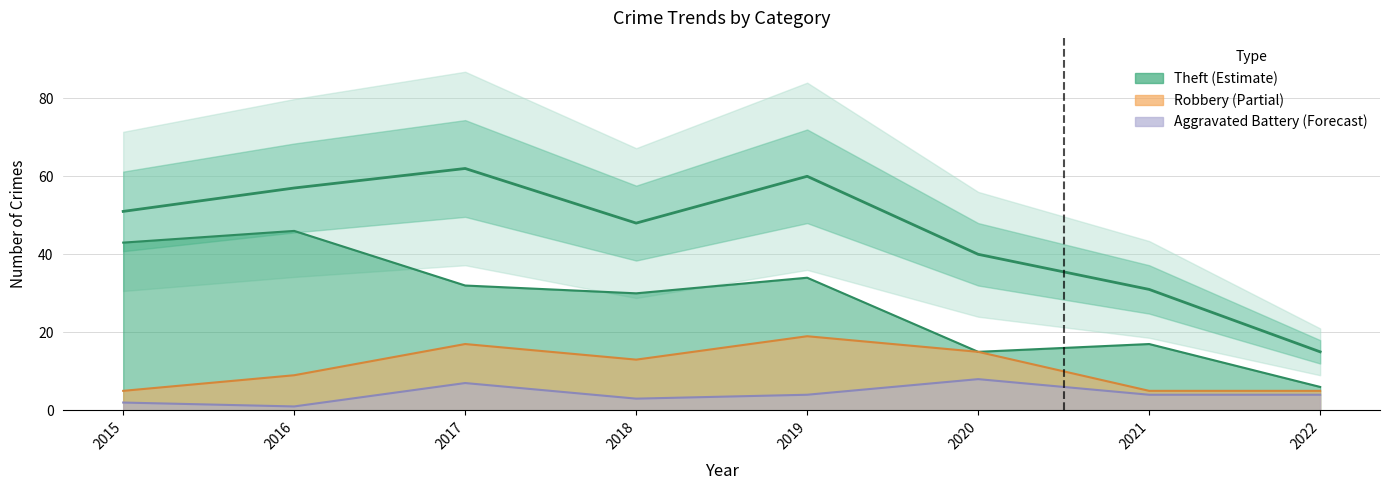

Reading left to right, what are all the values shown in this chart?

51	57	62	48	60	40	31	15